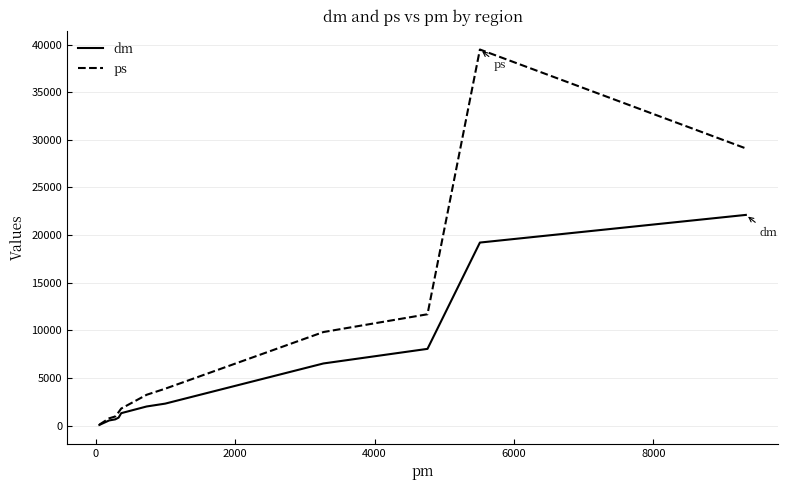

Which series has the largest total across all categories?

ps